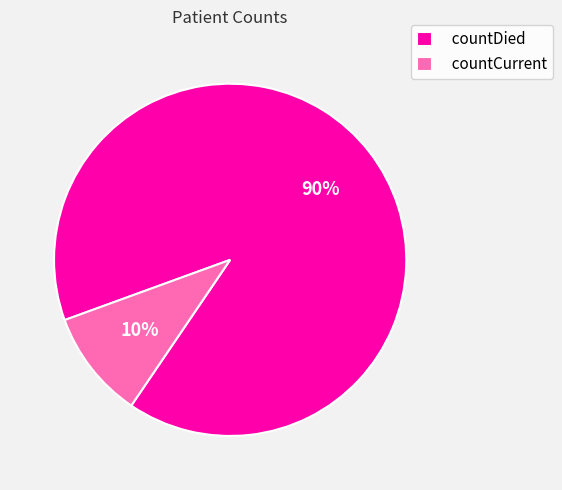

Does countDied account for over 50% of the chart?

Yes